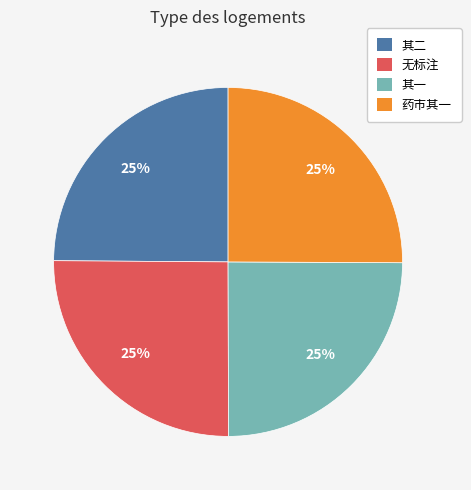

To the nearest percent, what is the combined percentage of 无标注 and 其一?

50%